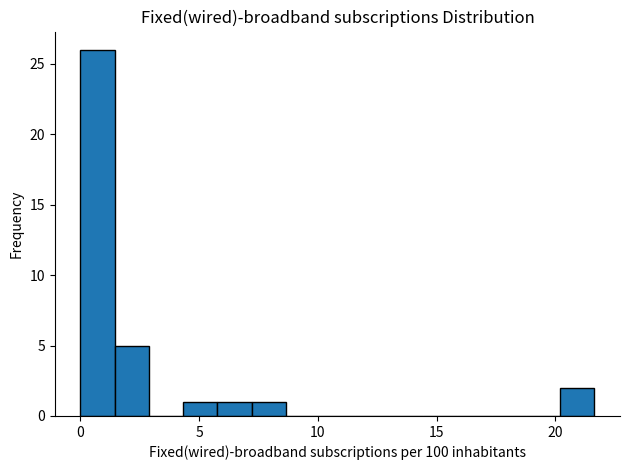

Read against the x-axis, roughly where is the centre of the tallest bar?

0.5